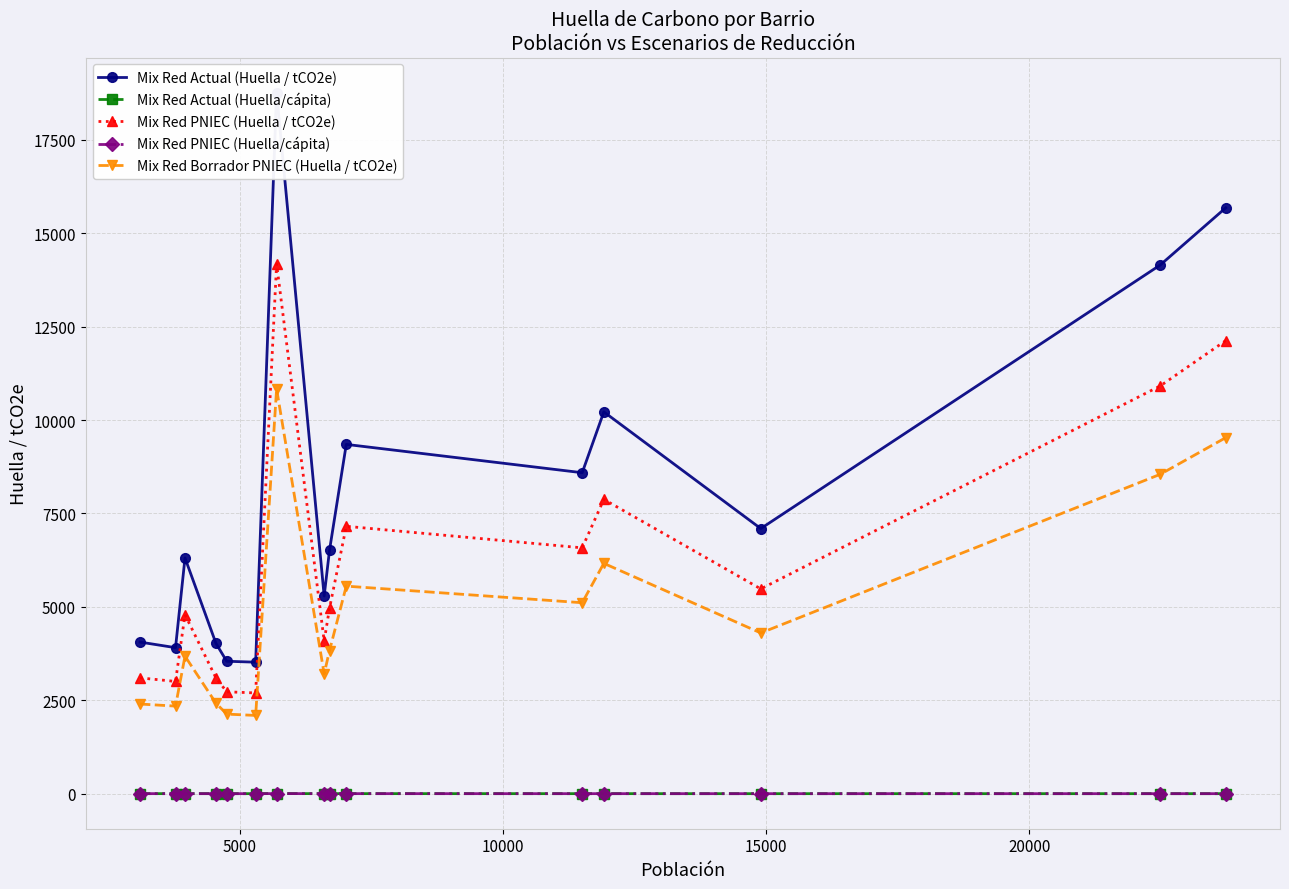

True or false: Mix Red PNIEC (Huella/cápita) and Mix Red PNIEC (Huella / tCO2e) cross at least once.

False